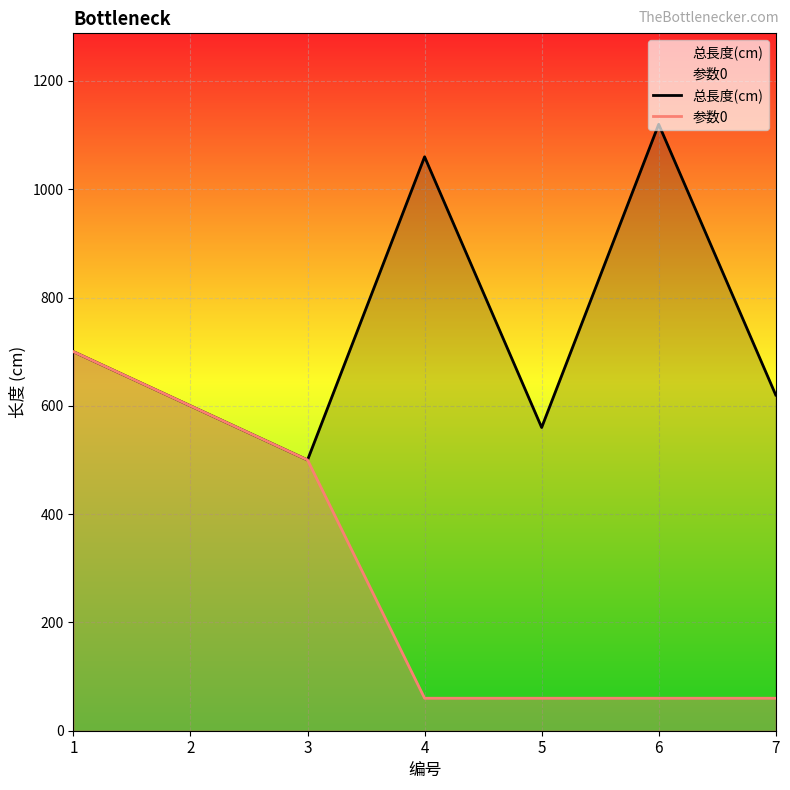

Rank the series by their maximum value, from highest to lowest.

总長度(cm), 参数0